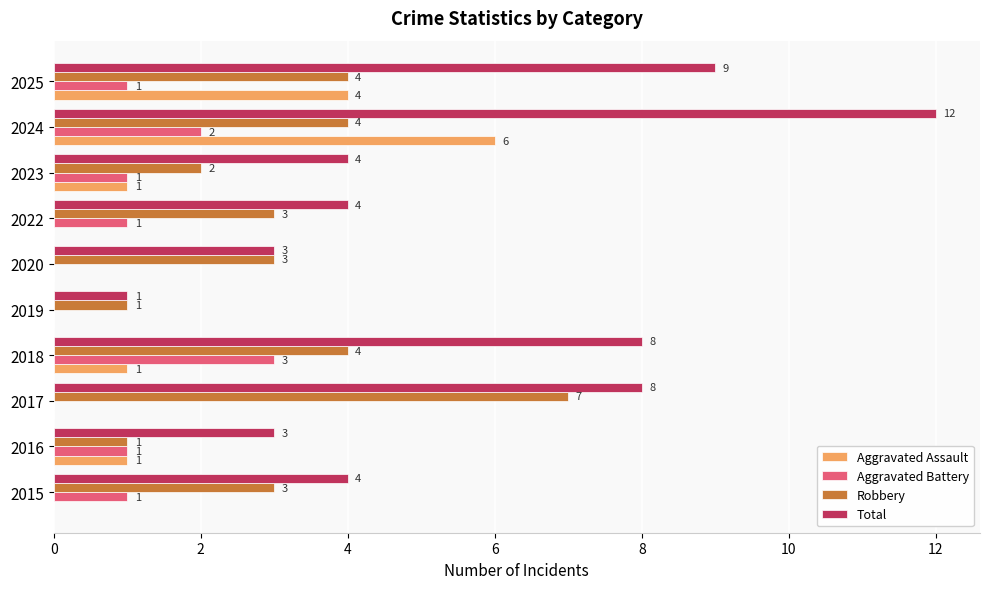

Which series has the widest spread of values?

Total